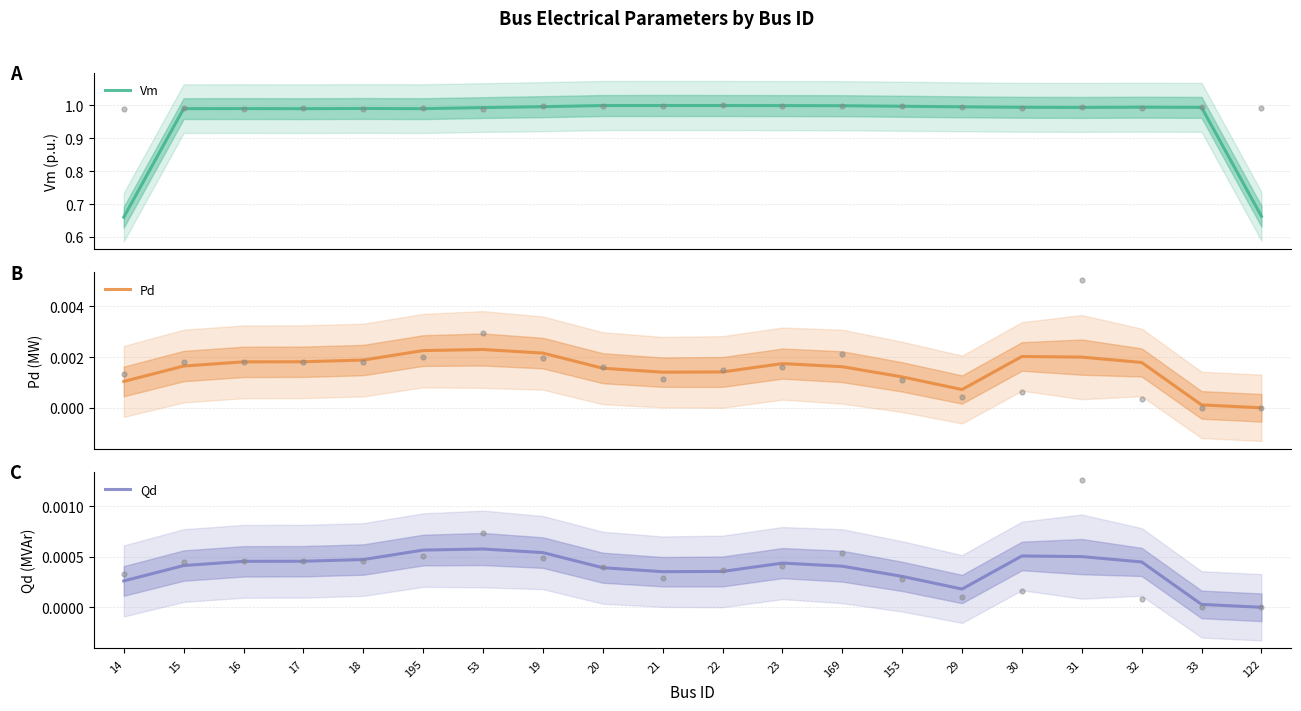

Is the value of Pd at 19 greater than the value of Vm at 18?

No